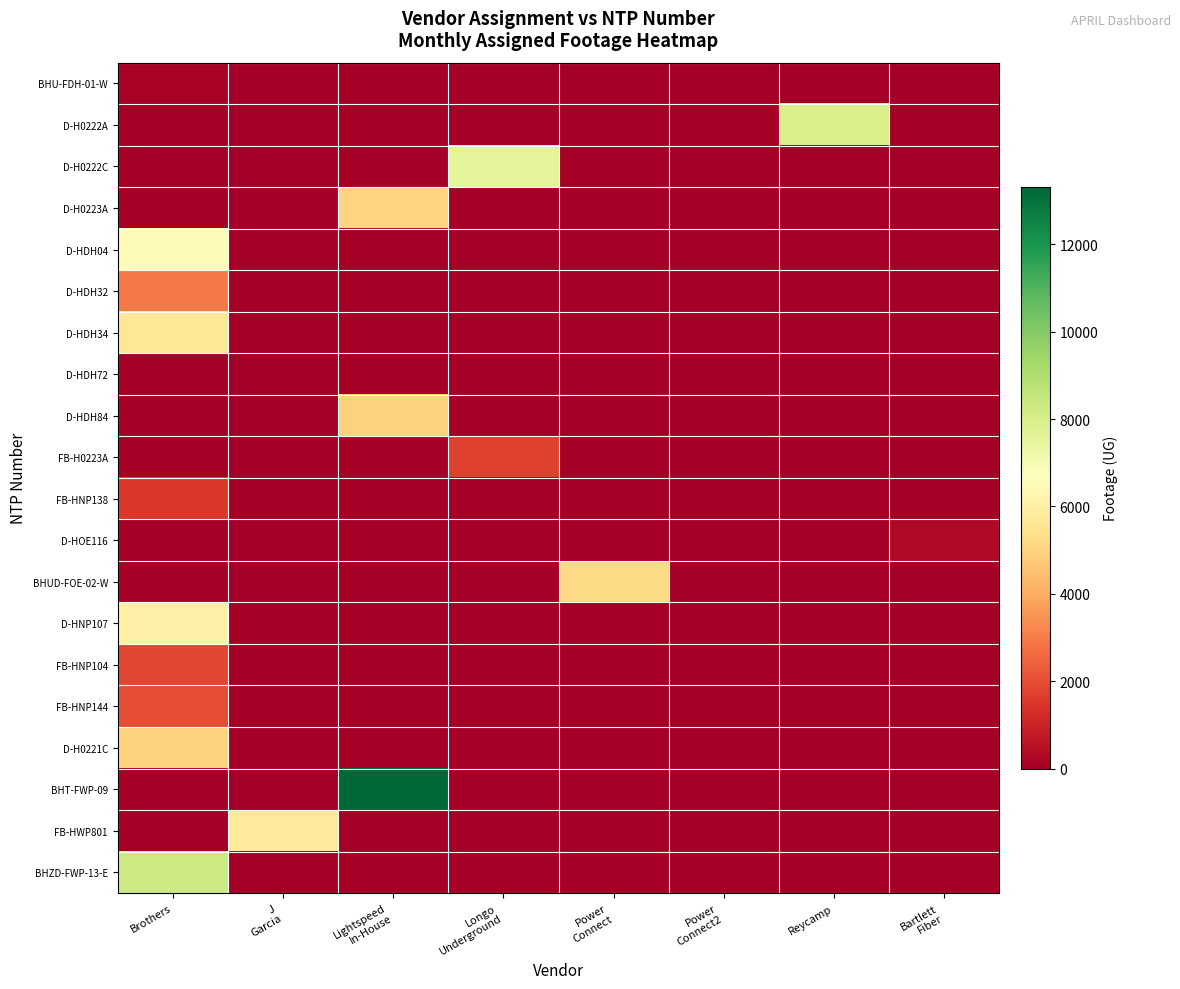

Reading left to right, what are all the values shown in this chart?

BHU-FDH-01-W: Brothers=153	J
Garcia=0	Lightspeed
In-House=0	Longo
Underground=0	Power
Connect=0	Power
Connect2=0	Reycamp=0	Bartlett
Fiber=0
D-H0222A: Brothers=0	J
Garcia=0	Lightspeed
In-House=0	Longo
Underground=0	Power
Connect=0	Power
Connect2=0	Reycamp=7980	Bartlett
Fiber=0
D-H0222C: Brothers=0	J
Garcia=0	Lightspeed
In-House=0	Longo
Underground=7562	Power
Connect=0	Power
Connect2=0	Reycamp=0	Bartlett
Fiber=0
D-H0223A: Brothers=0	J
Garcia=0	Lightspeed
In-House=5005	Longo
Underground=0	Power
Connect=0	Power
Connect2=0	Reycamp=0	Bartlett
Fiber=0
D-HDH04: Brothers=6526	J
Garcia=0	Lightspeed
In-House=0	Longo
Underground=0	Power
Connect=0	Power
Connect2=0	Reycamp=0	Bartlett
Fiber=0
D-HDH32: Brothers=2931	J
Garcia=0	Lightspeed
In-House=0	Longo
Underground=0	Power
Connect=0	Power
Connect2=0	Reycamp=0	Bartlett
Fiber=0
D-HDH34: Brothers=5661	J
Garcia=0	Lightspeed
In-House=0	Longo
Underground=0	Power
Connect=0	Power
Connect2=0	Reycamp=0	Bartlett
Fiber=0
D-HDH72: Brothers=0	J
Garcia=0	Lightspeed
In-House=0	Longo
Underground=0	Power
Connect=0	Power
Connect2=0	Reycamp=0	Bartlett
Fiber=0
D-HDH84: Brothers=0	J
Garcia=0	Lightspeed
In-House=4975	Longo
Underground=0	Power
Connect=0	Power
Connect2=0	Reycamp=0	Bartlett
Fiber=0
FB-H0223A: Brothers=0	J
Garcia=0	Lightspeed
In-House=0	Longo
Underground=1735	Power
Connect=0	Power
Connect2=0	Reycamp=0	Bartlett
Fiber=0
FB-HNP138: Brothers=1534	J
Garcia=0	Lightspeed
In-House=0	Longo
Underground=0	Power
Connect=0	Power
Connect2=0	Reycamp=0	Bartlett
Fiber=0
D-HOE116: Brothers=0	J
Garcia=0	Lightspeed
In-House=0	Longo
Underground=0	Power
Connect=0	Power
Connect2=0	Reycamp=0	Bartlett
Fiber=285
BHUD-FOE-02-W: Brothers=0	J
Garcia=0	Lightspeed
In-House=0	Longo
Underground=0	Power
Connect=5151	Power
Connect2=0	Reycamp=0	Bartlett
Fiber=0
D-HNP107: Brothers=6041	J
Garcia=0	Lightspeed
In-House=0	Longo
Underground=0	Power
Connect=0	Power
Connect2=0	Reycamp=0	Bartlett
Fiber=0
FB-HNP104: Brothers=1831	J
Garcia=0	Lightspeed
In-House=0	Longo
Underground=0	Power
Connect=0	Power
Connect2=0	Reycamp=0	Bartlett
Fiber=0
FB-HNP144: Brothers=2003	J
Garcia=0	Lightspeed
In-House=0	Longo
Underground=0	Power
Connect=0	Power
Connect2=0	Reycamp=0	Bartlett
Fiber=0
D-H0221C: Brothers=4979	J
Garcia=0	Lightspeed
In-House=0	Longo
Underground=0	Power
Connect=0	Power
Connect2=0	Reycamp=0	Bartlett
Fiber=0
BHT-FWP-09: Brothers=0	J
Garcia=0	Lightspeed
In-House=13306	Longo
Underground=0	Power
Connect=0	Power
Connect2=0	Reycamp=0	Bartlett
Fiber=0
FB-HWP801: Brothers=0	J
Garcia=5776	Lightspeed
In-House=0	Longo
Underground=0	Power
Connect=0	Power
Connect2=0	Reycamp=0	Bartlett
Fiber=0
BHZD-FWP-13-E: Brothers=8305	J
Garcia=0	Lightspeed
In-House=0	Longo
Underground=0	Power
Connect=0	Power
Connect2=0	Reycamp=0	Bartlett
Fiber=0